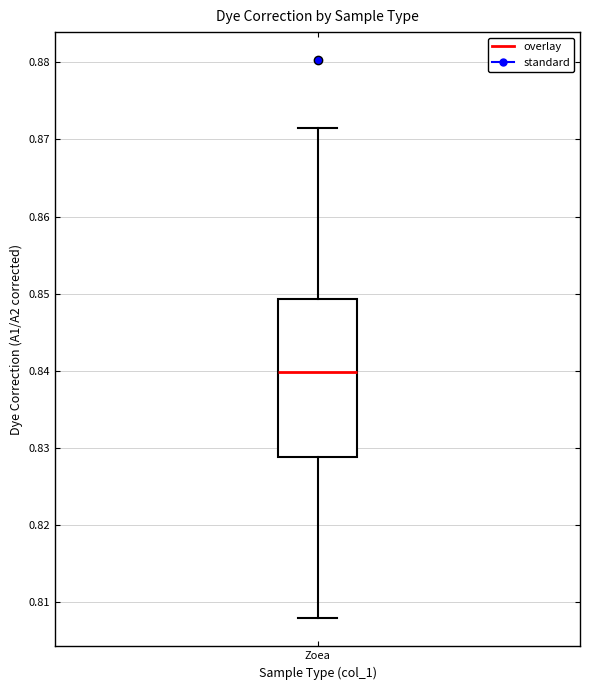

Transcribe this box plot: give where the median line is, the range the box spans, and where the two whiskers end, as read against the y-axis. The values are not printed on the chart, so give them approximately, as read against the axis.

median 0.840, box 0.829 to 0.849, whiskers 0.808 to 0.872